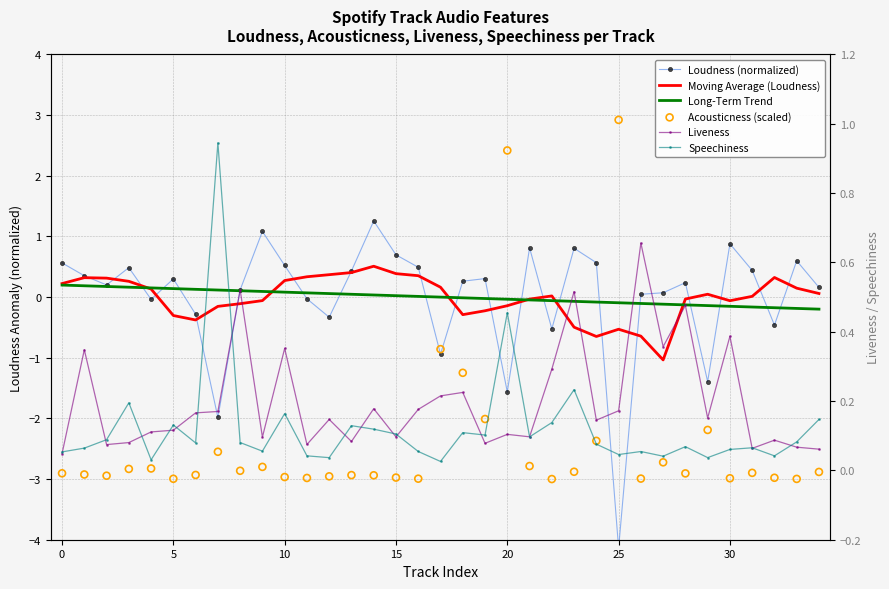

Which series has the largest Y range (max minus min)?

Acousticness (scaled)